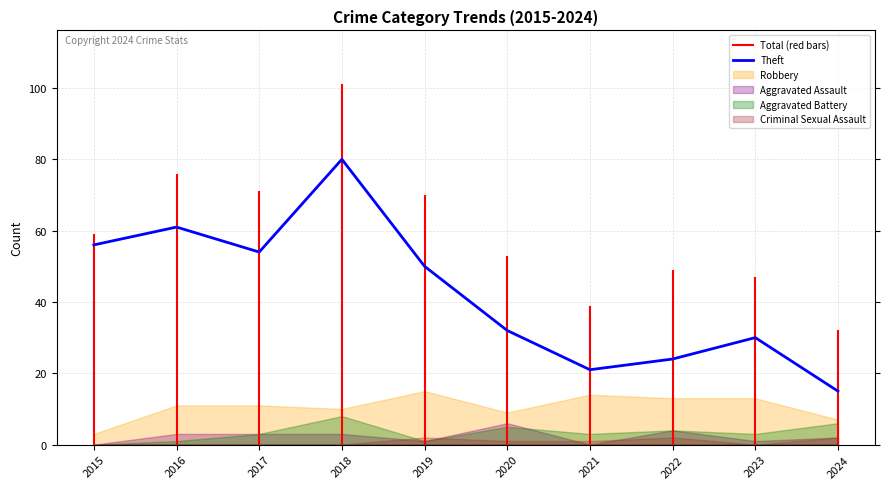

How many lines are shown in the chart?

1